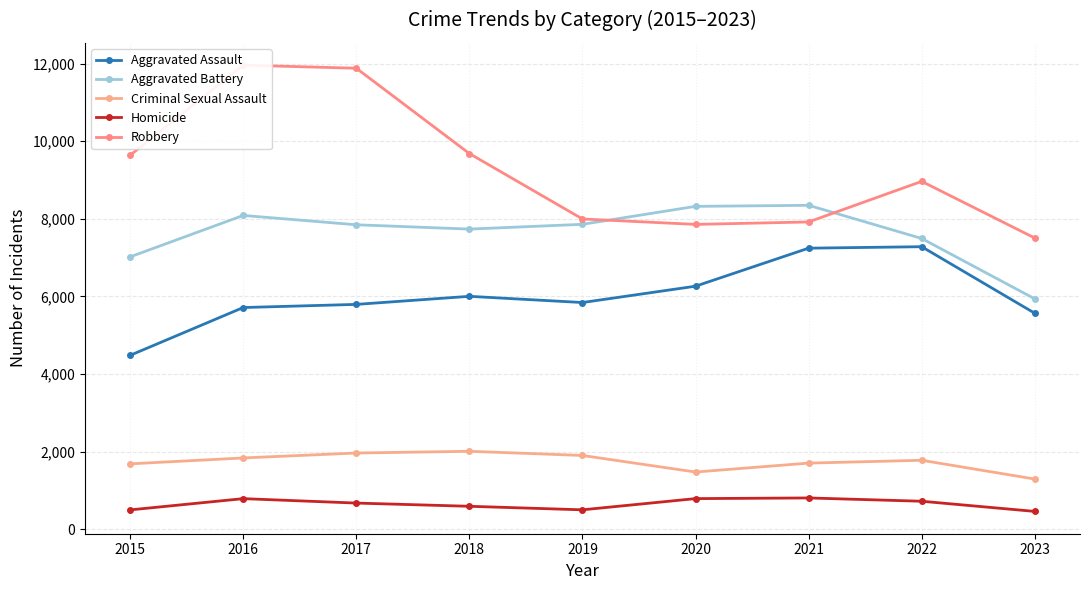

The Homicide series shows 672 at 2017. True or false?

True